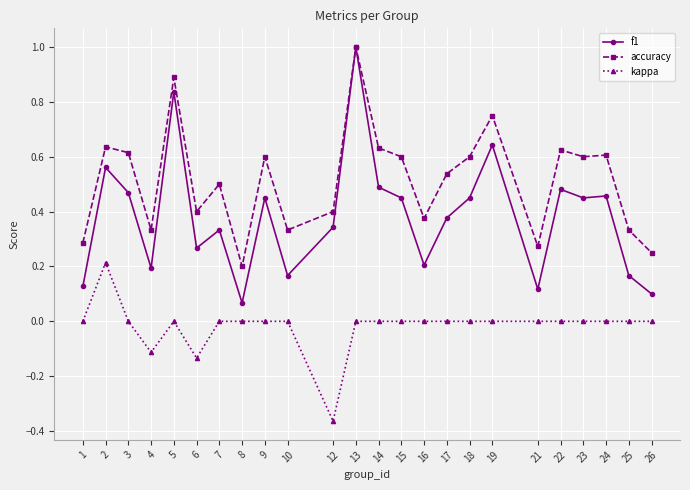

What is the sum of all accuracy values?

12.4